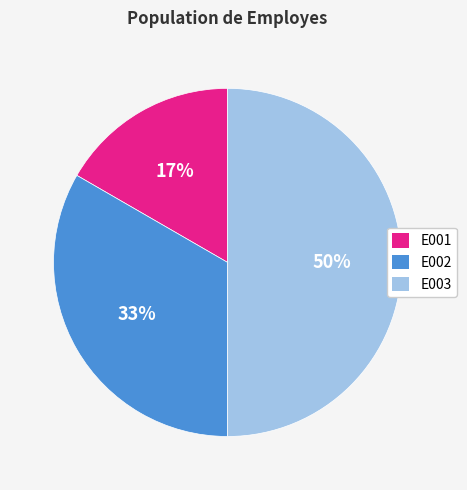

Do E003 and E002 together represent more than half of the pie?

Yes